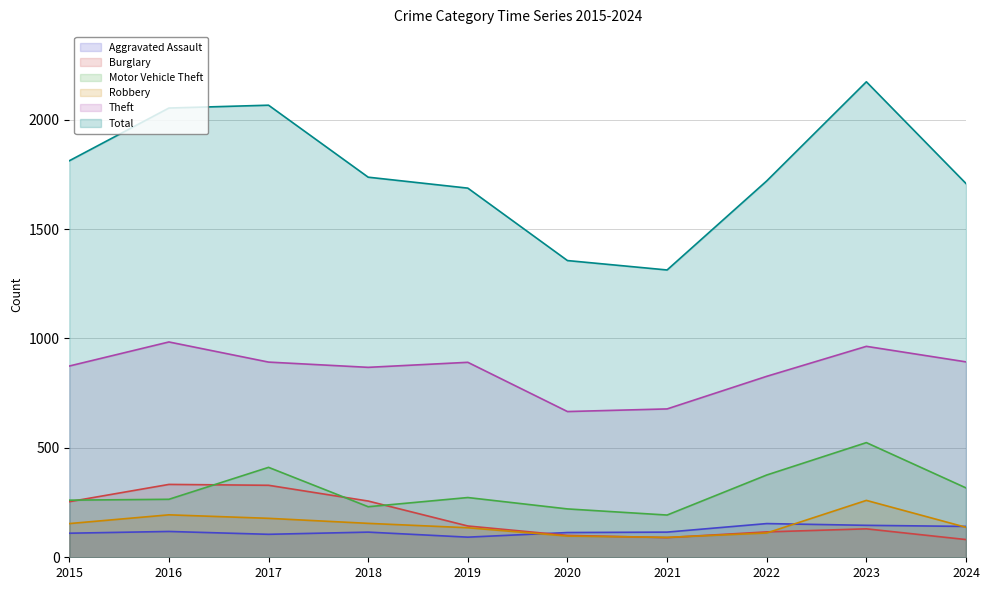

What is the difference between the maximum and minimum values in the Aggravated Assault series?

62